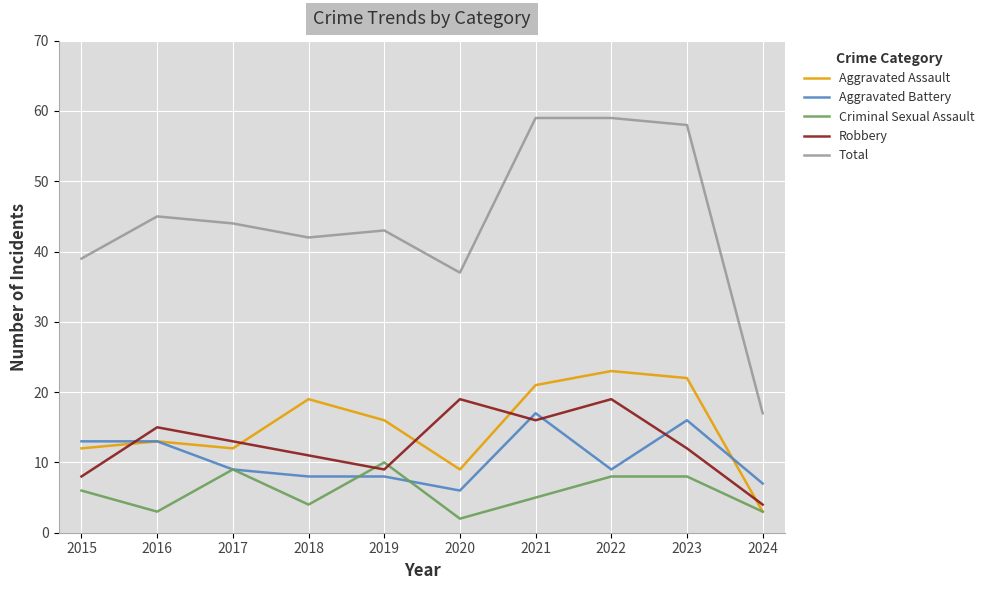

How many series are shown in this chart?

5